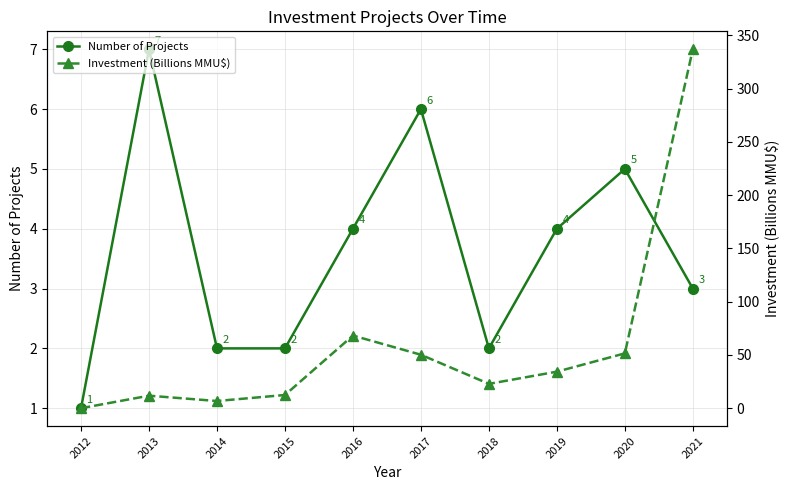

At which label does Number of Projects reach its peak?

2013